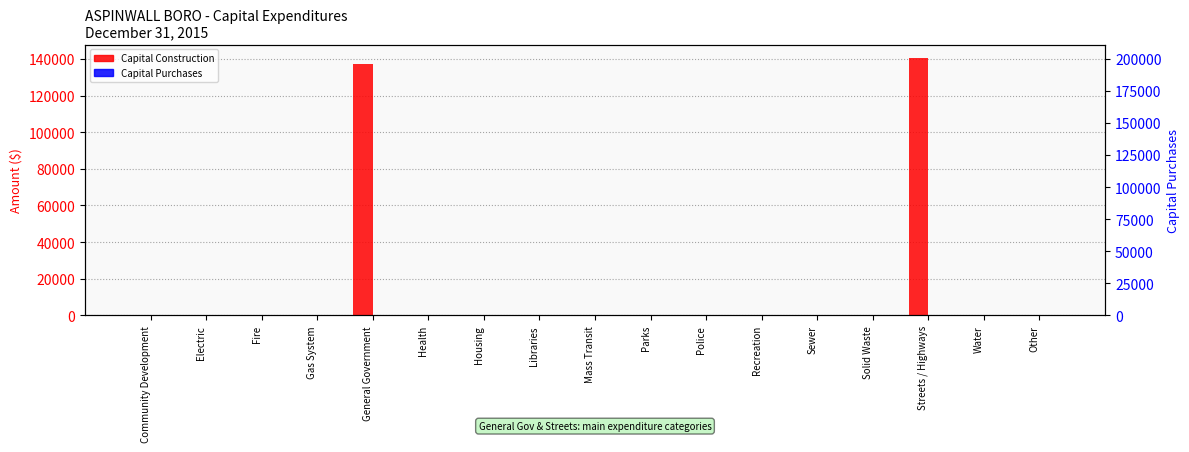

At how many categories does at least one series exceed 112612?

2